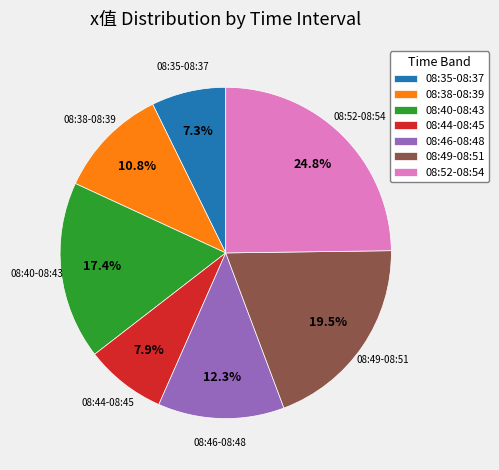

What is the largest slice in the pie chart?

08:52-08:54